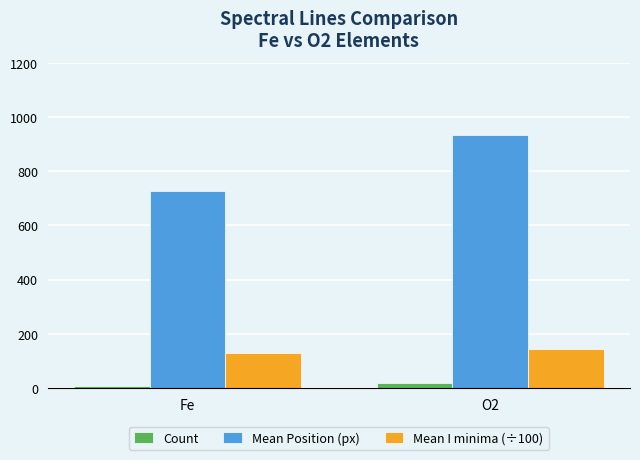

Which series has the largest range (max minus min)?

Mean Position (px)